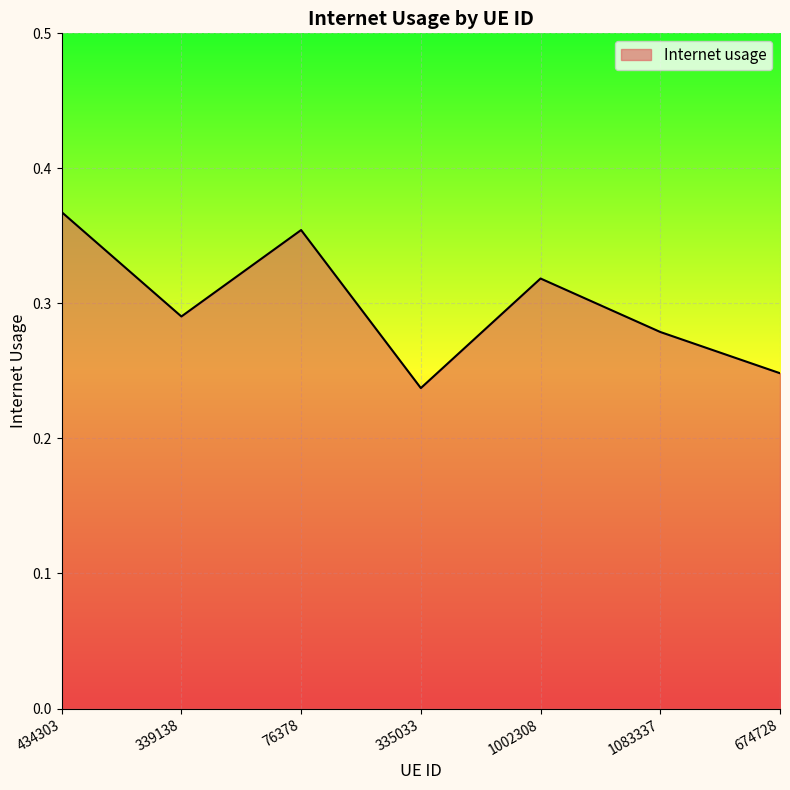

Does the chart display data point markers on the line(s)?

No